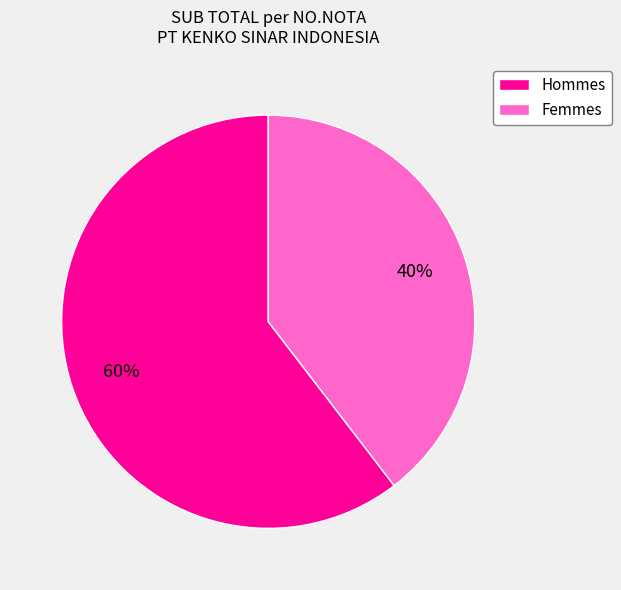

To the nearest percent, what is the average slice percentage?

50%